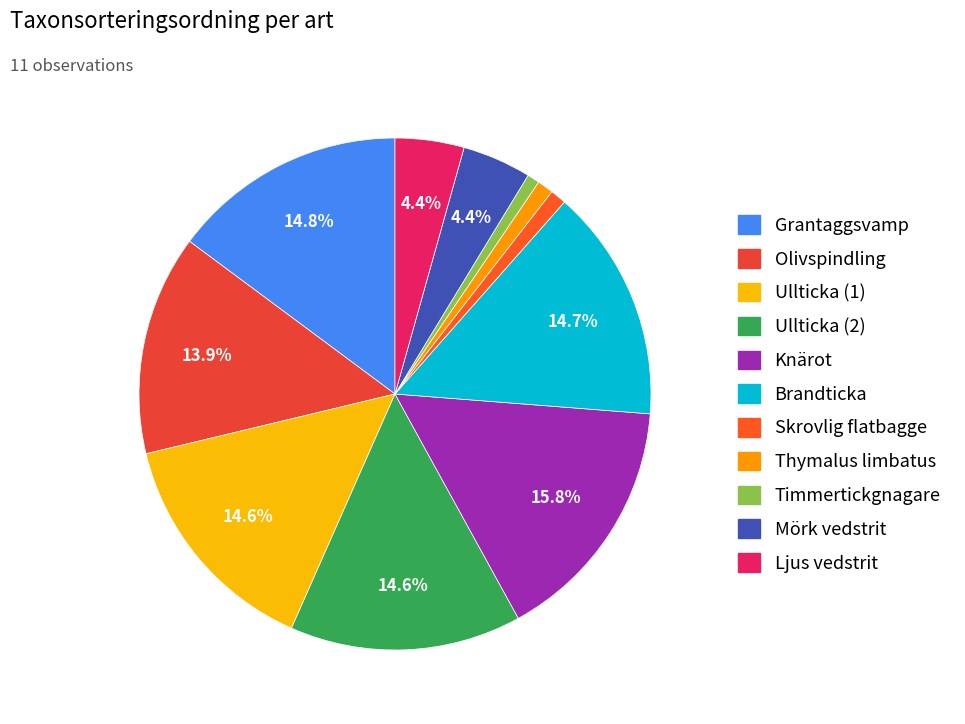

Is there a majority slice in this chart?

No